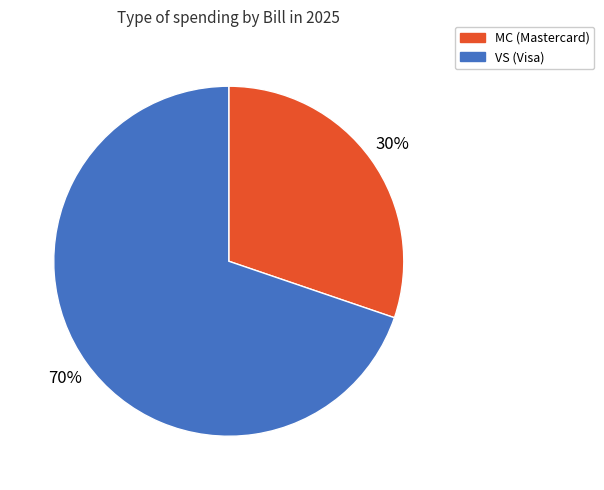

To the nearest percent, what is the average slice percentage?

50%